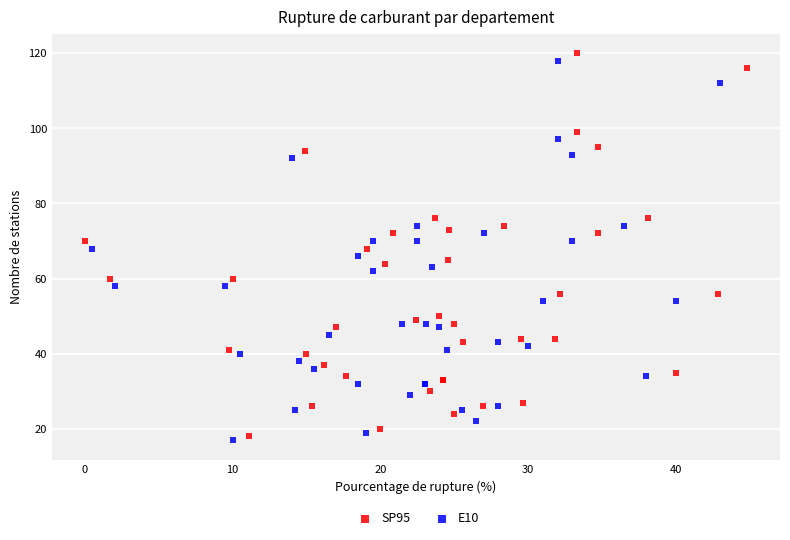

Which series reaches the maximum Y coordinate?

SP95